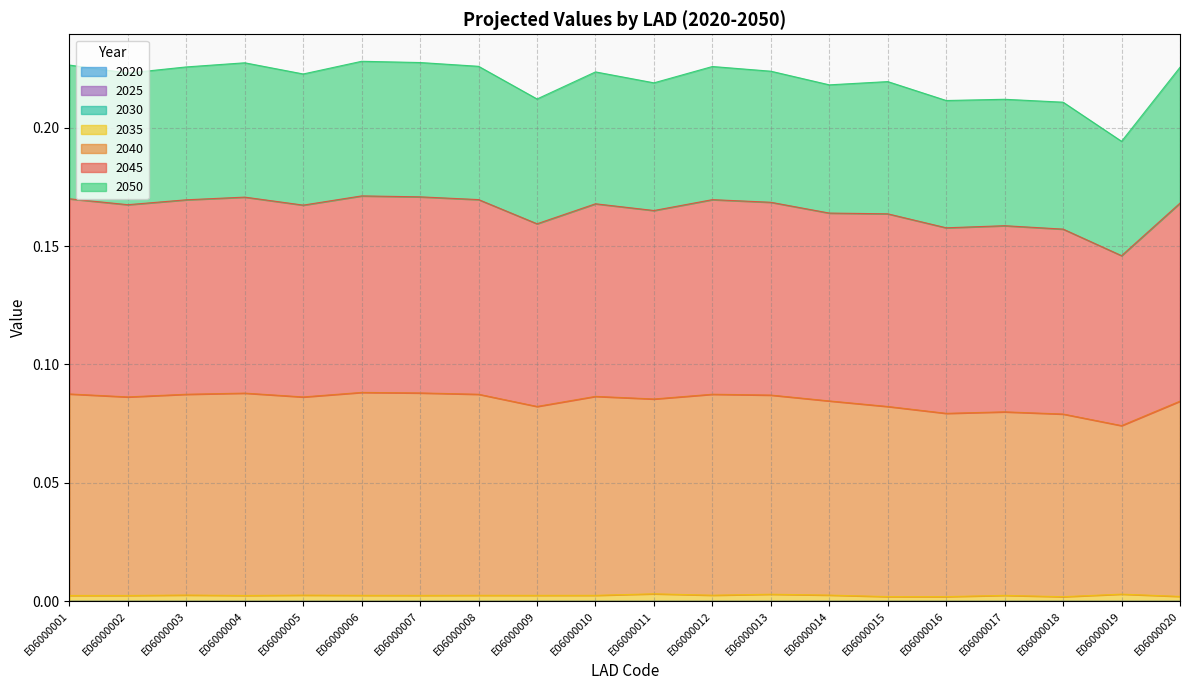

Where is the first local minimum for 2040?

E06000002